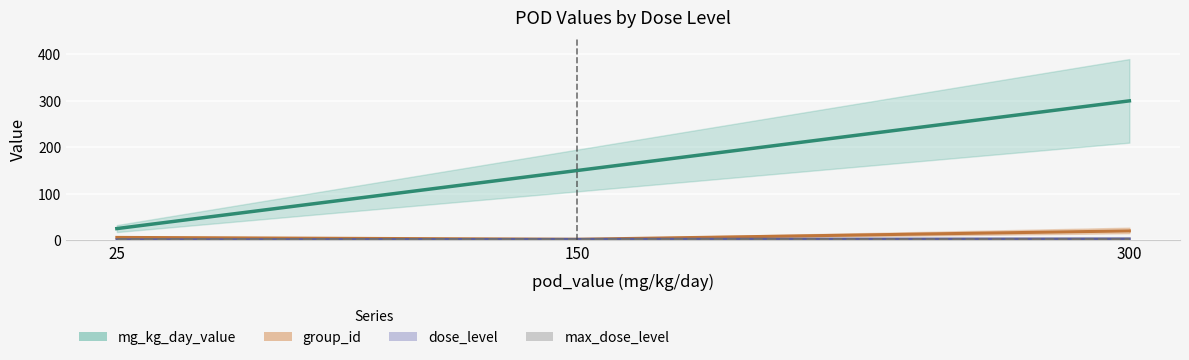

At 25, list the series in order from smallest to largest.

dose_level, max_dose_level, group_id, mg_kg_day_value